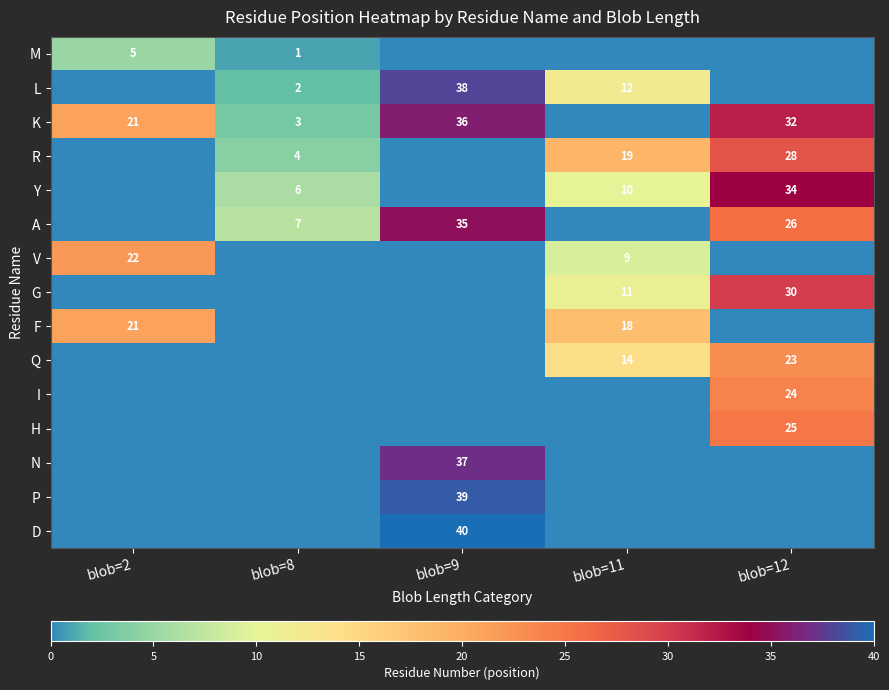

Is it true that L equals 17 at blob=11?

False